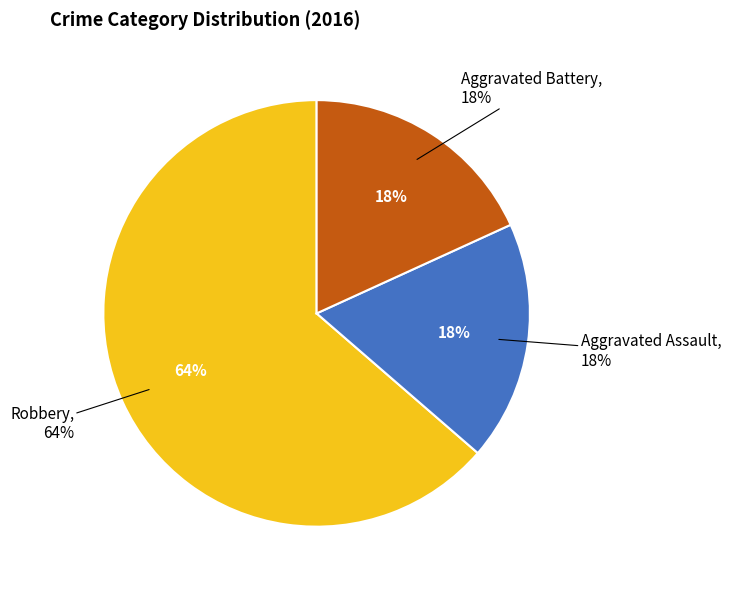

Is the sum of Aggravated Assault and Robbery greater than half?

Yes